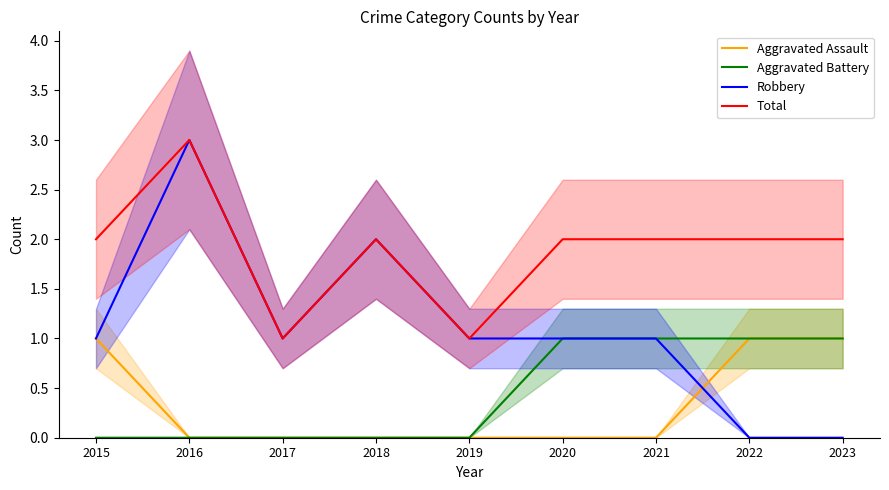

The Aggravated Battery series shows 2 at 2020. True or false?

False